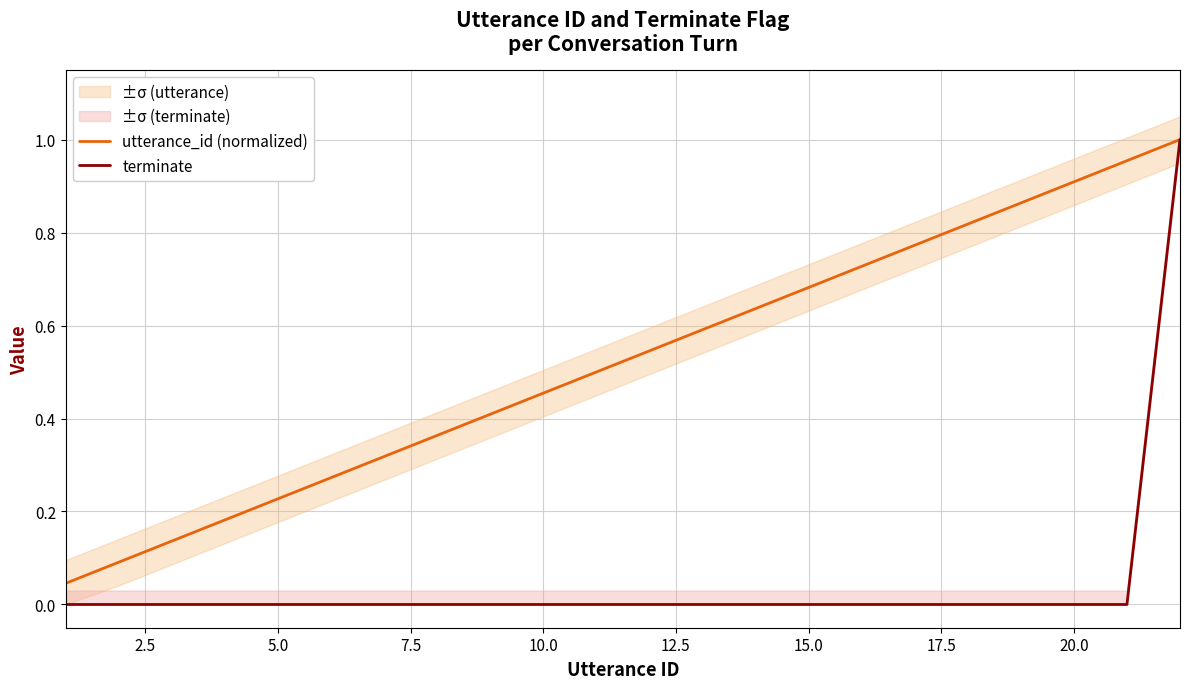

True or false: terminate and utterance_id (normalized) cross at least once.

False